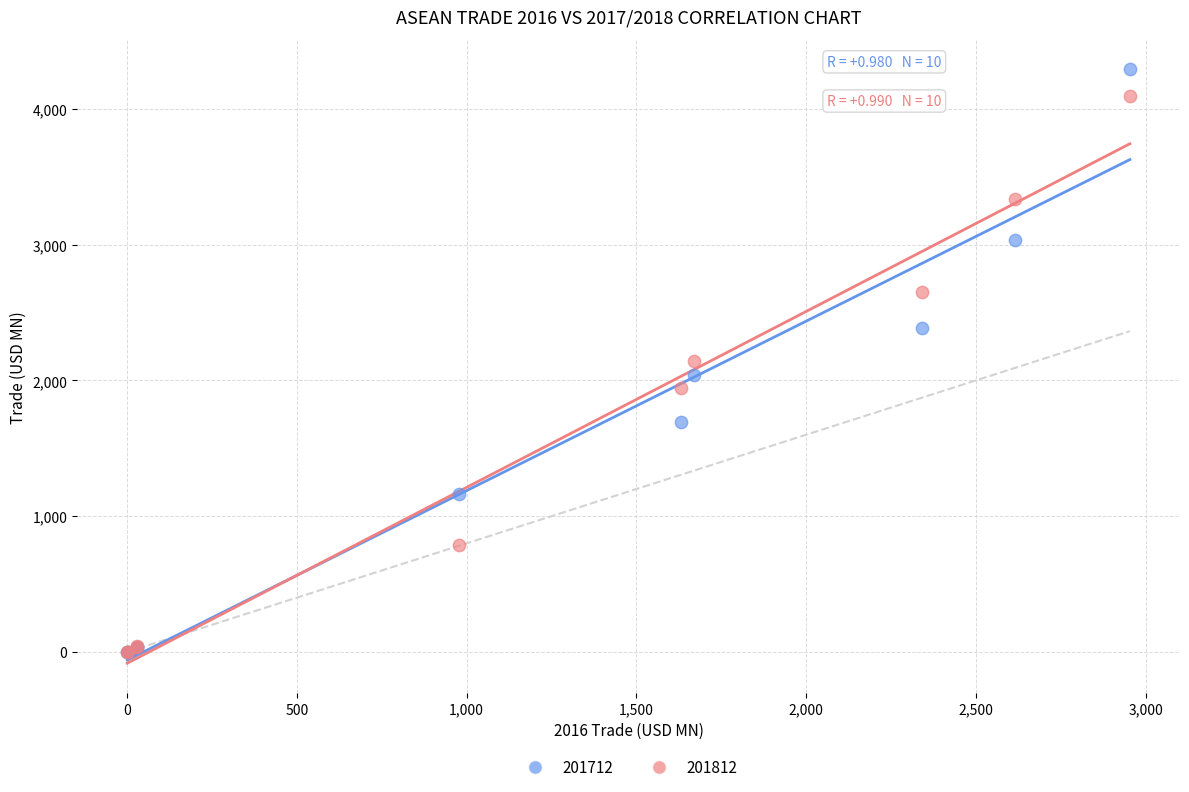

What are all the series names shown in the legend?

201712, 201812